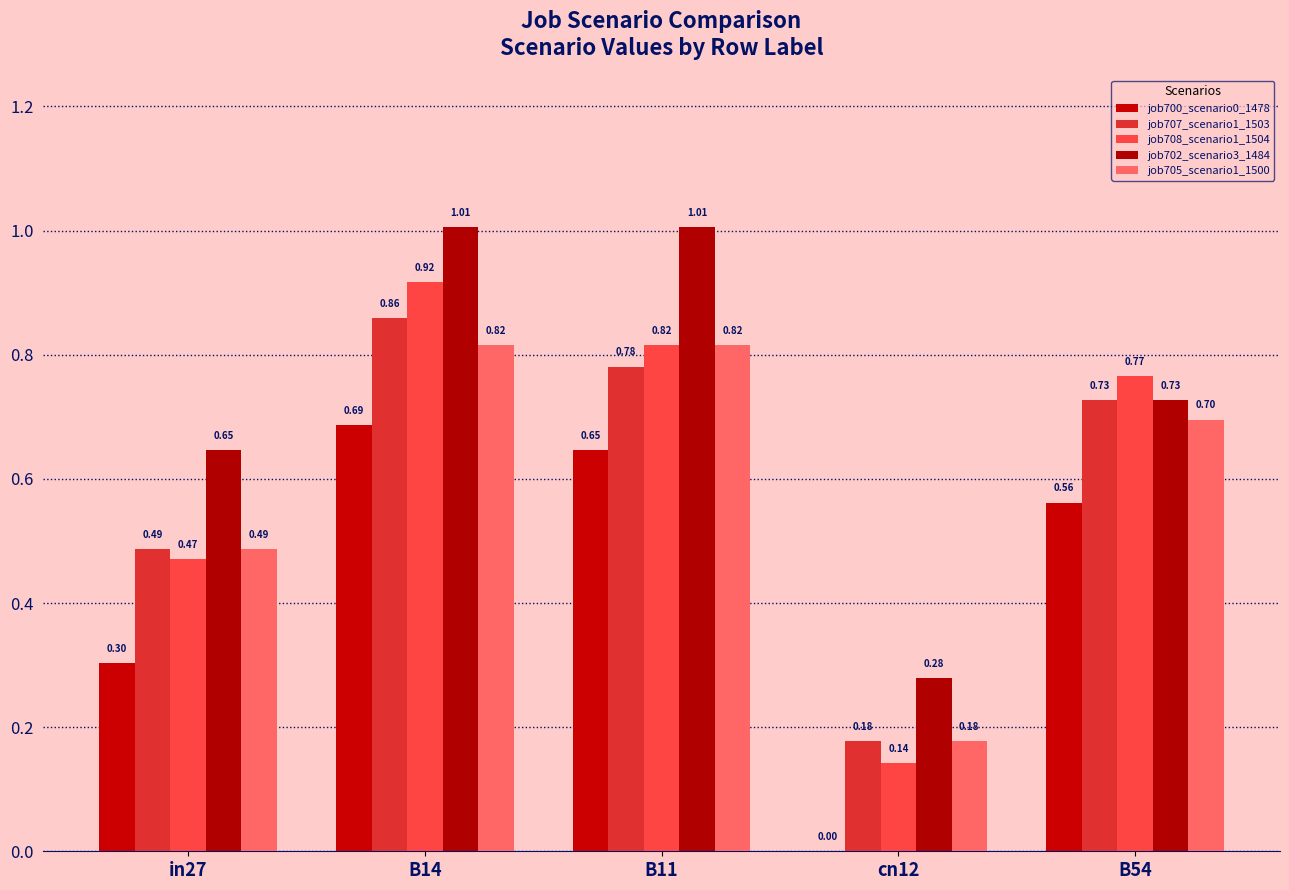

Are the bars grouped side by side (vs. stacked)?

Yes